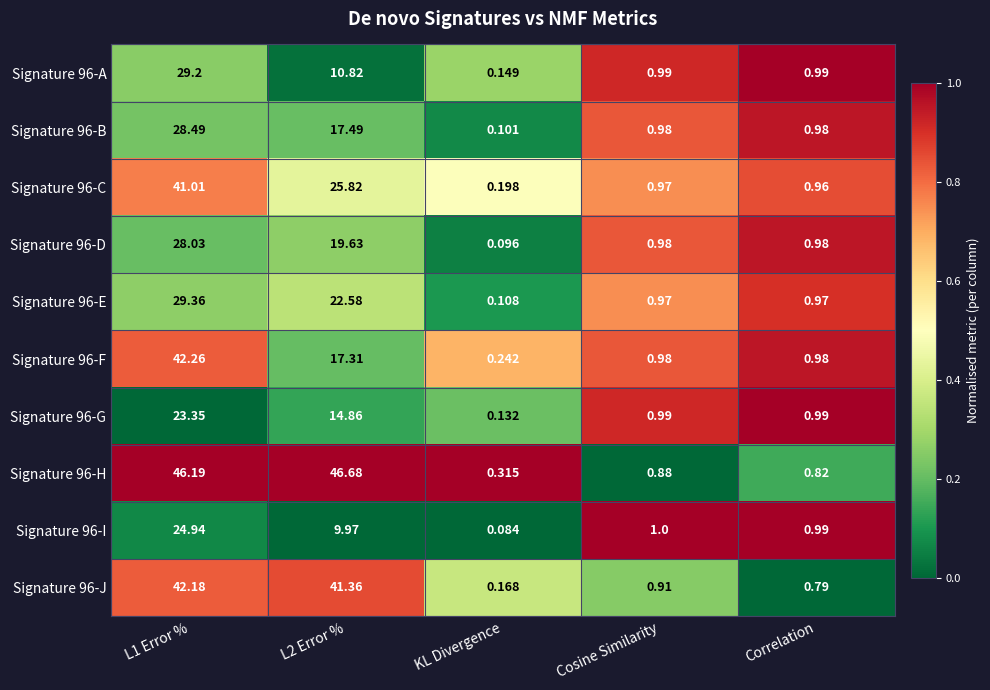

Is the value of Signature 96-H at L2 Error % greater than the value of Signature 96-J at Correlation?

Yes